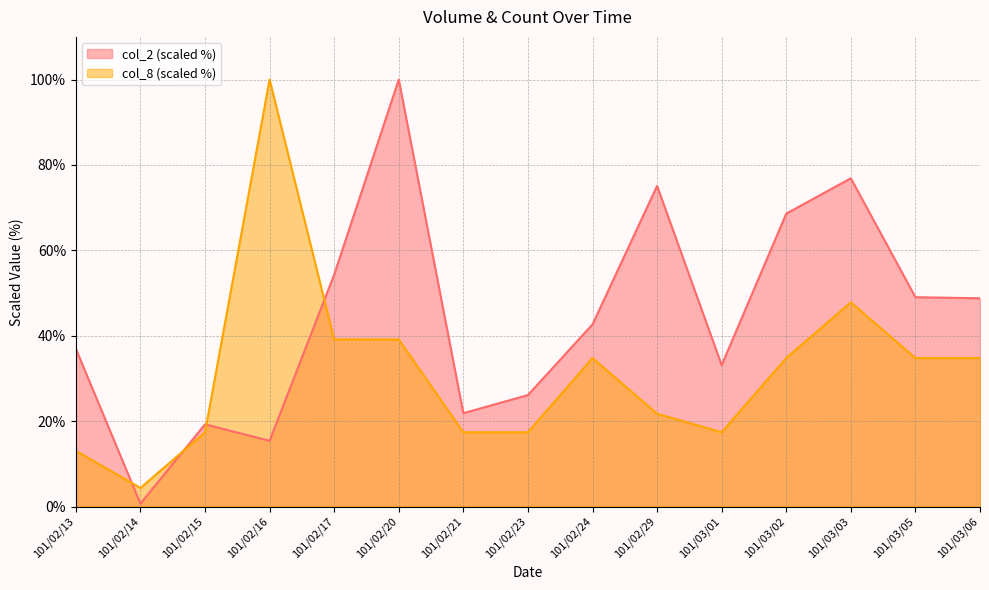

What is the difference between the maximum and second lowest values in the col_2 series?

84.6